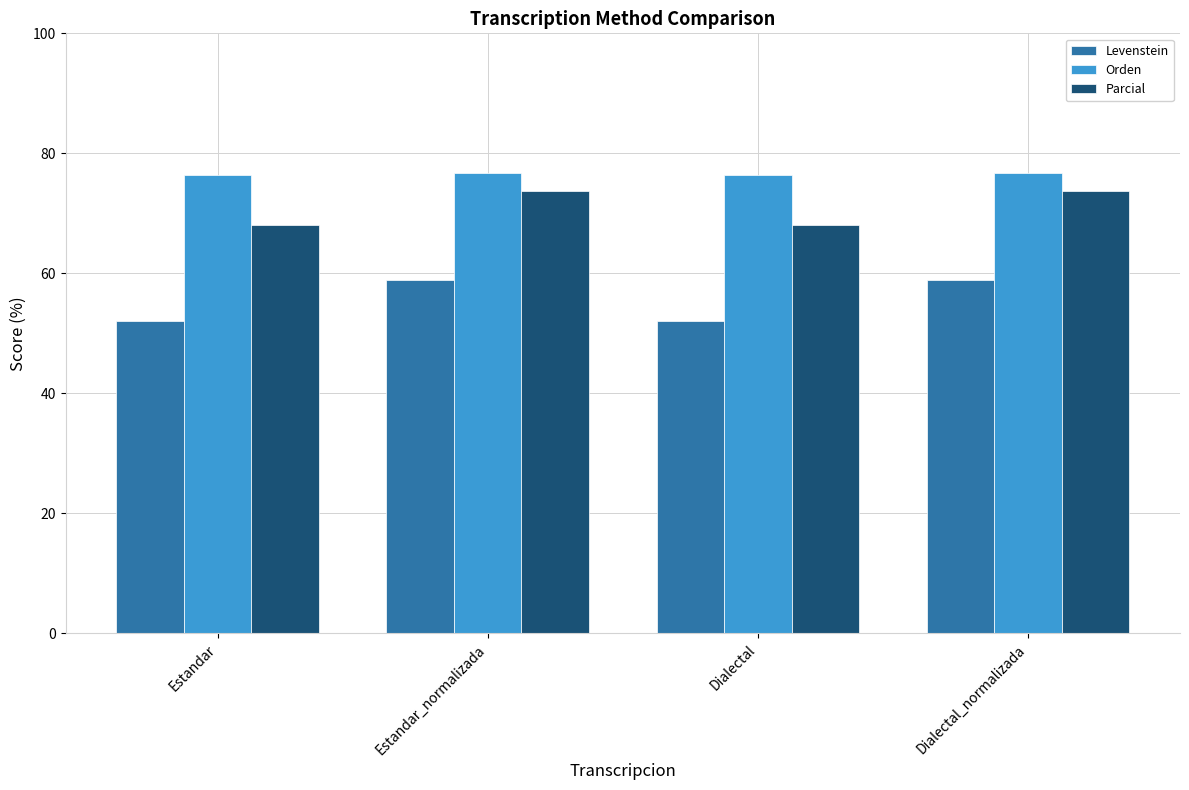

What is the difference between the highest and lowest values at Estandar?

24.3